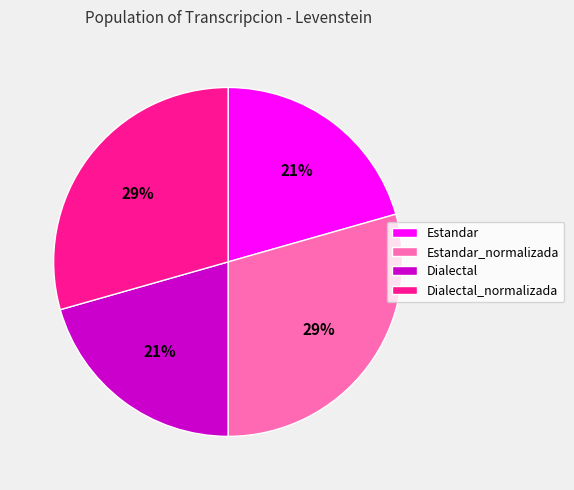

Is there any slice that represents more than half of the pie?

No